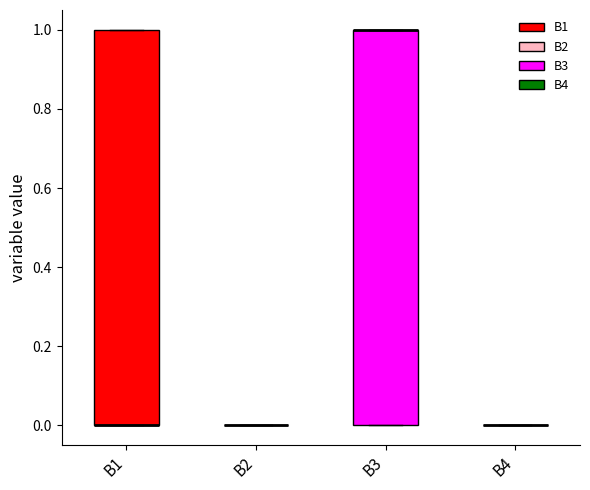

Reading left to right, transcribe this box plot: for each box, give where its median line is, the range the box spans, and where its two whiskers end, as read against the y-axis. The values are not printed on the chart, so give them approximately, as read against the axis.

B1: median 0 (drawn on the box's lower edge), box 0 to 1, whiskers 0 to 1
B2: box collapsed to a line at 0, whiskers 0 to 0
B3: median 1 (drawn on the box's upper edge), box 0 to 1, whiskers 0 to 1
B4: box collapsed to a line at 0, whiskers 0 to 0